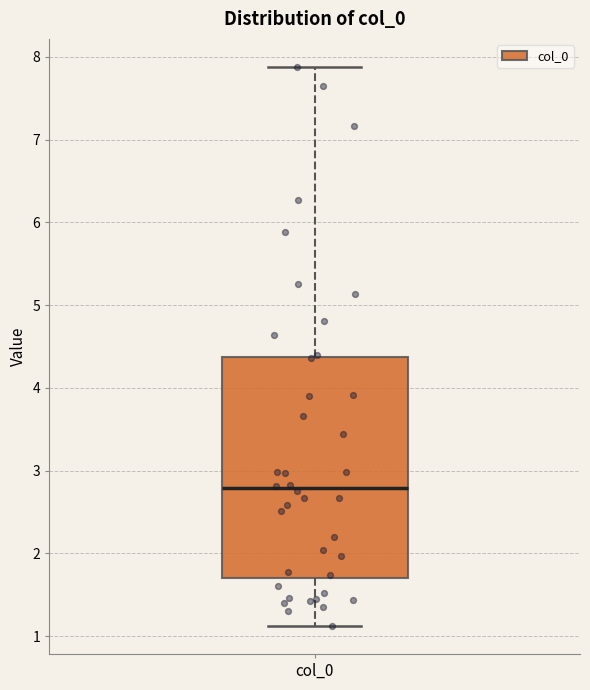

Transcribe this box plot: give where the median line is, the range the box spans, and where the two whiskers end, as read against the y-axis. The values are not printed on the chart, so give them approximately, as read against the axis.

median 2.8, box 1.7 to 4.4, whiskers 1.1 to 7.9